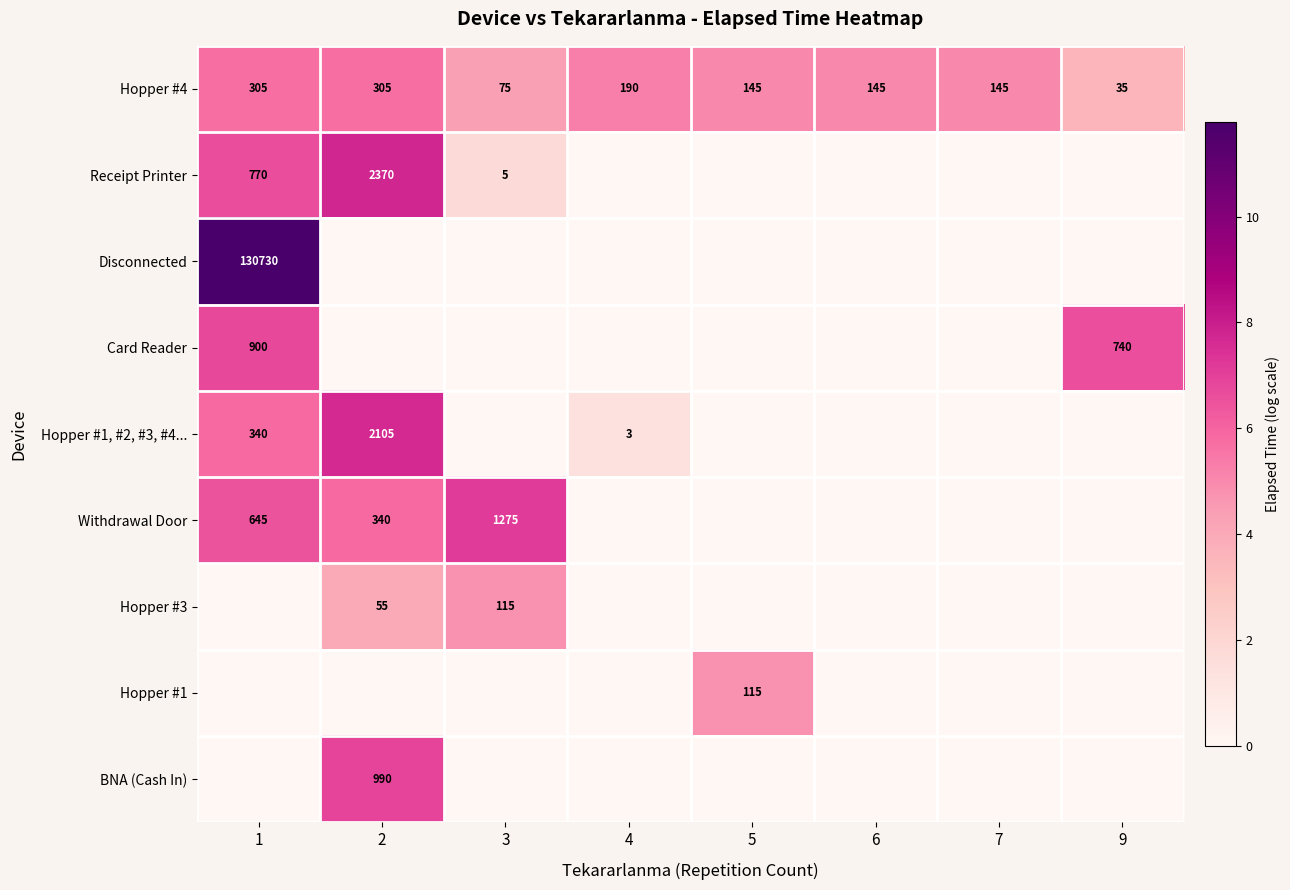

Is the value of Hopper #4 at 7 greater than the value of Withdrawal Door at 1?

No